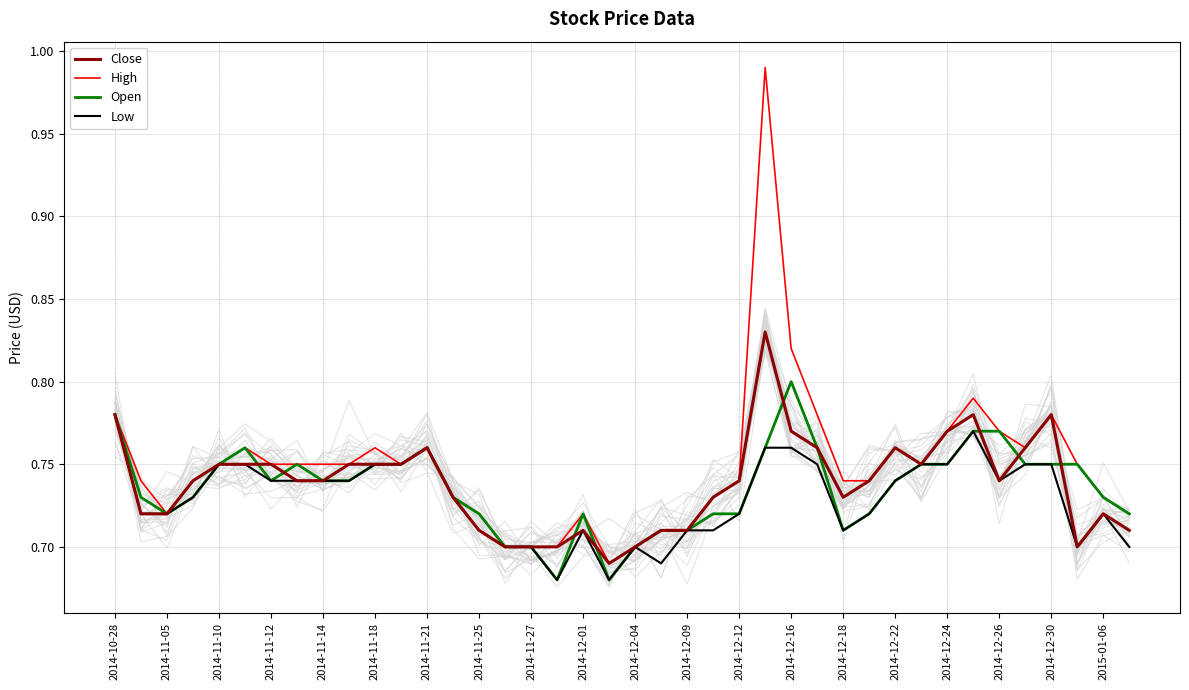

The value of High at 2014-12-16 is 1.4. True or false?

False